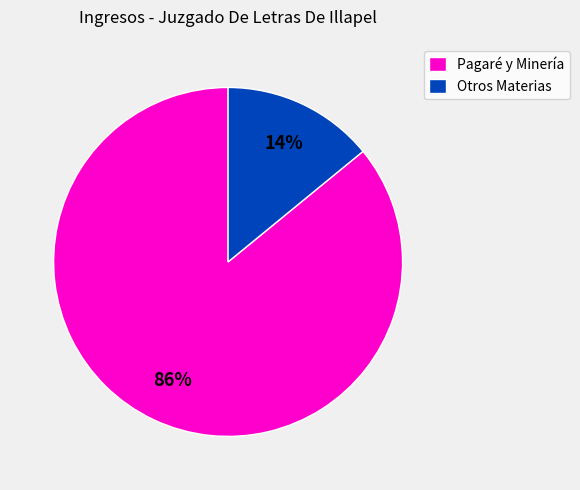

What percentage is the Otros Materias slice, to the nearest percent?

14%